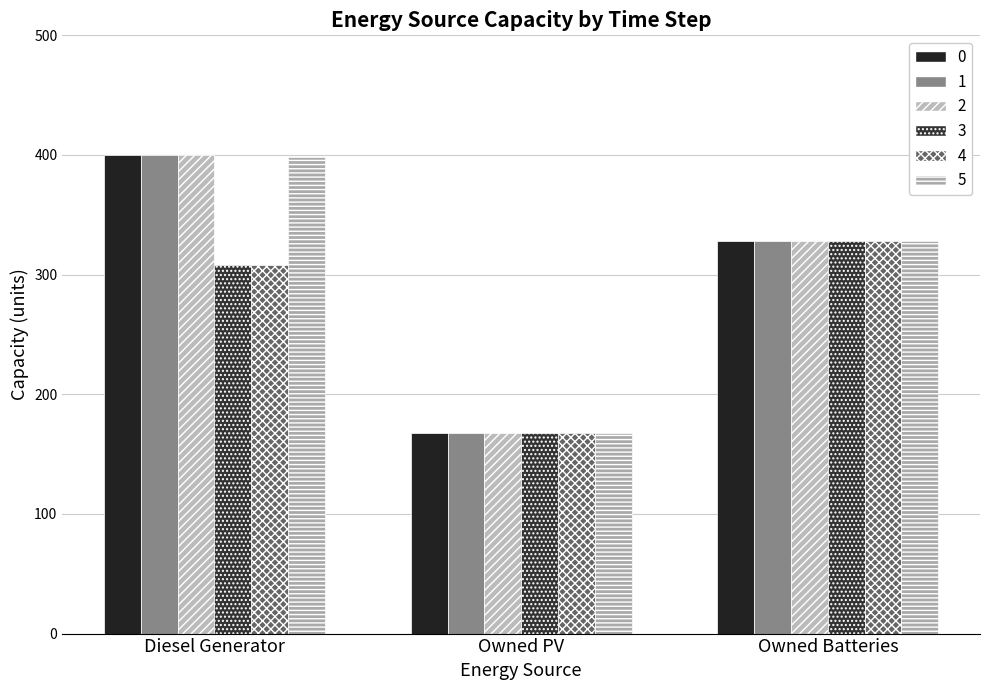

What is the sum of all 2 values?

896